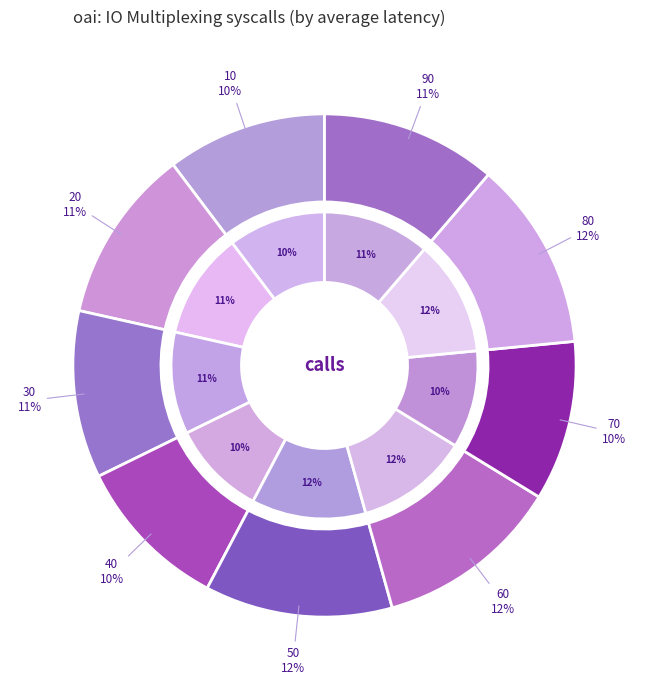

To the nearest percent, what portion does 80 represent?

12%